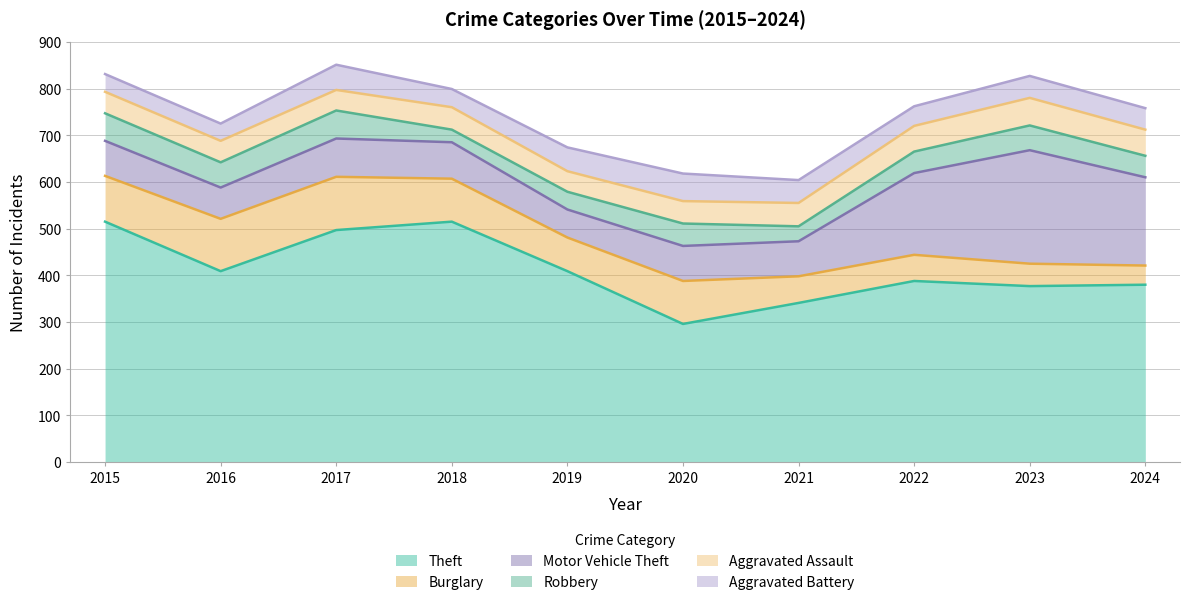

Which category has the highest value across all series?

2015